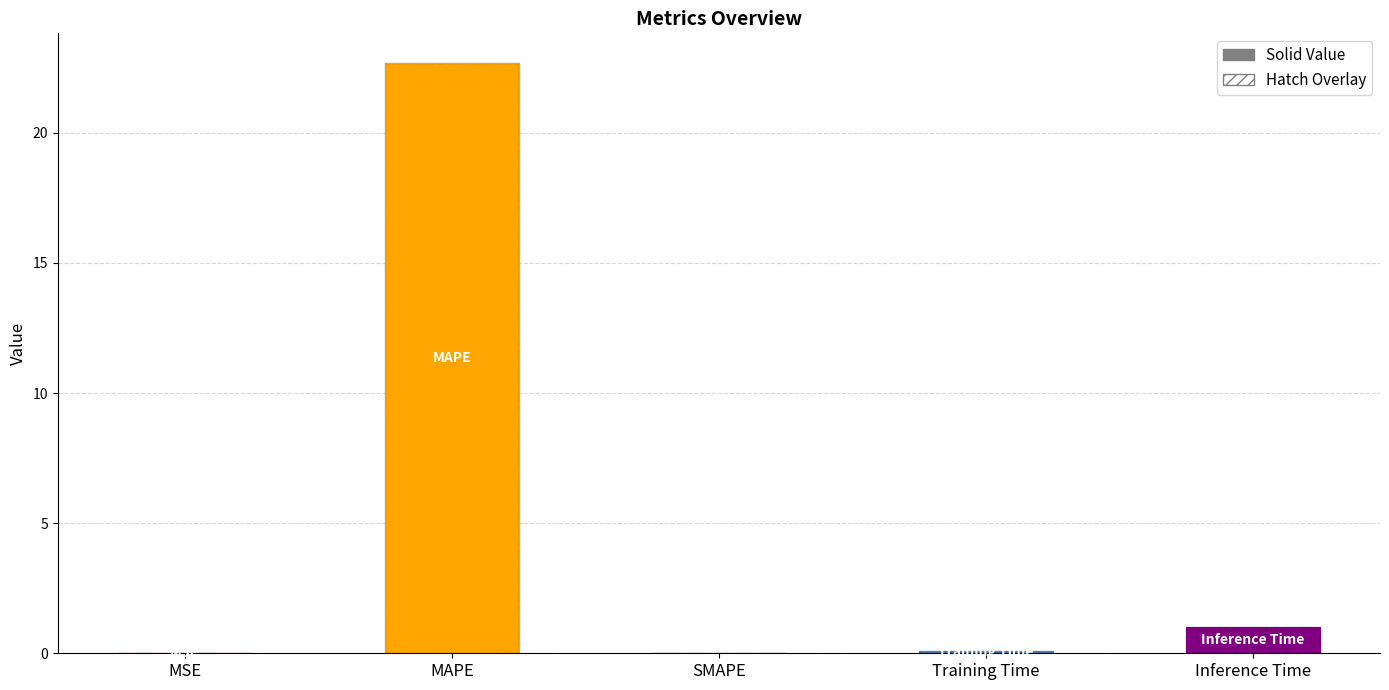

At which label is Value closest to 11?

Inference Time